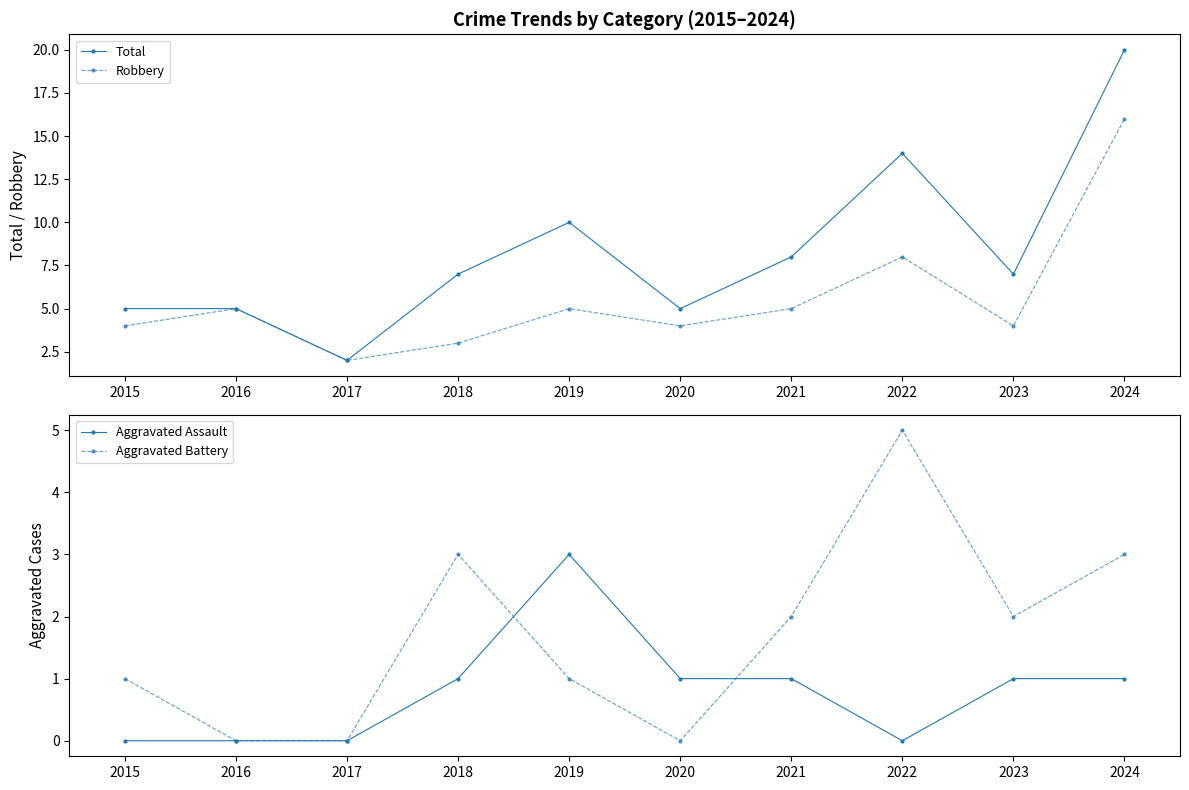

The value of Aggravated Battery at 2015 is 1. True or false?

True